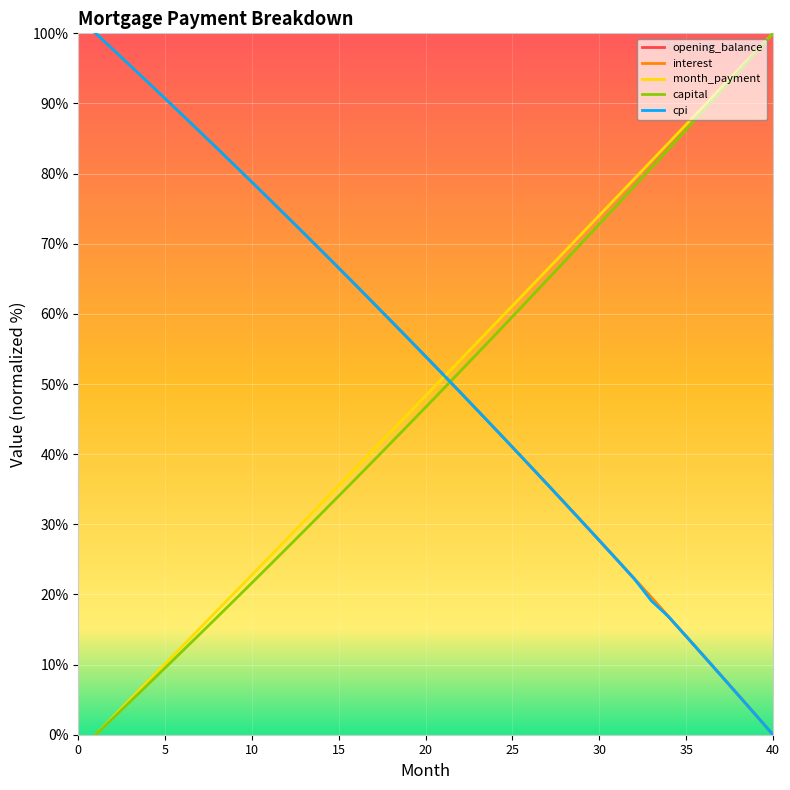

What are all the series names shown in the legend?

opening_balance, interest, month_payment, capital, cpi